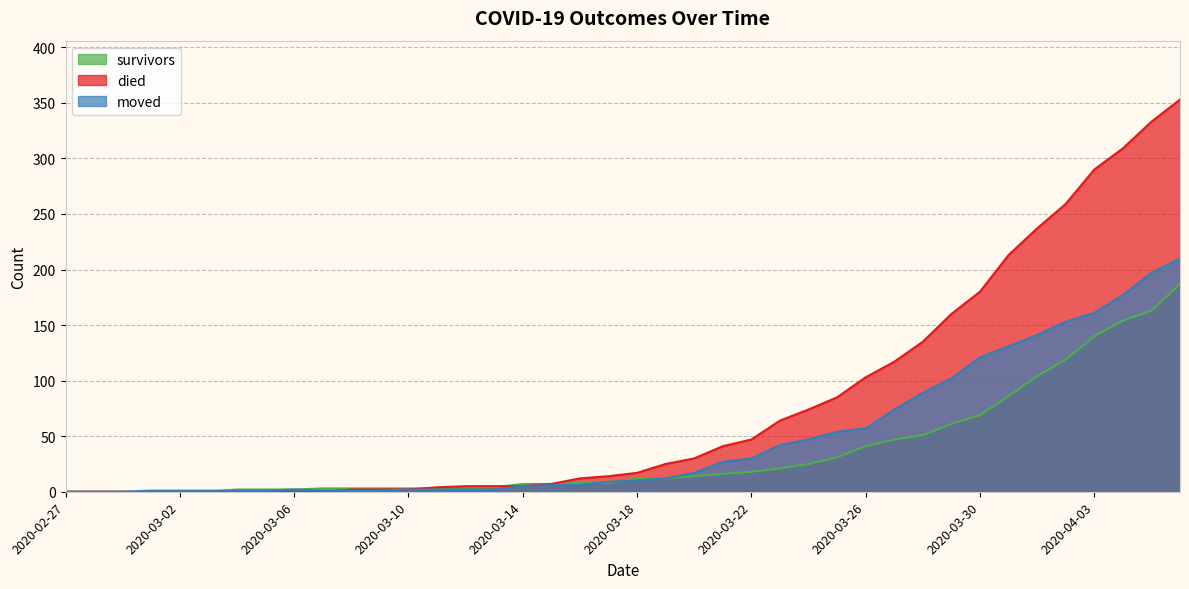

What are all the series names shown in the legend?

survivors, died, moved